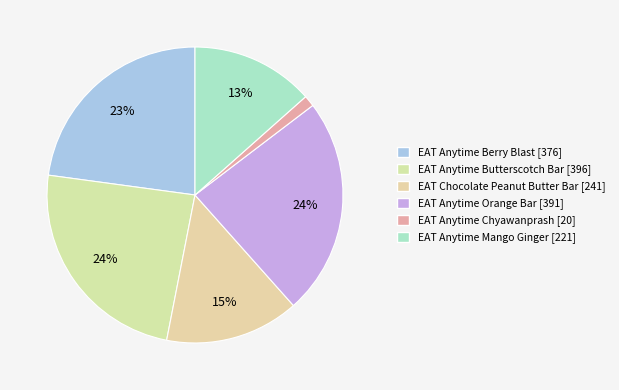

The EAT Chocolate Peanut Butter Bar slice represents 6% of the pie. True or false?

False